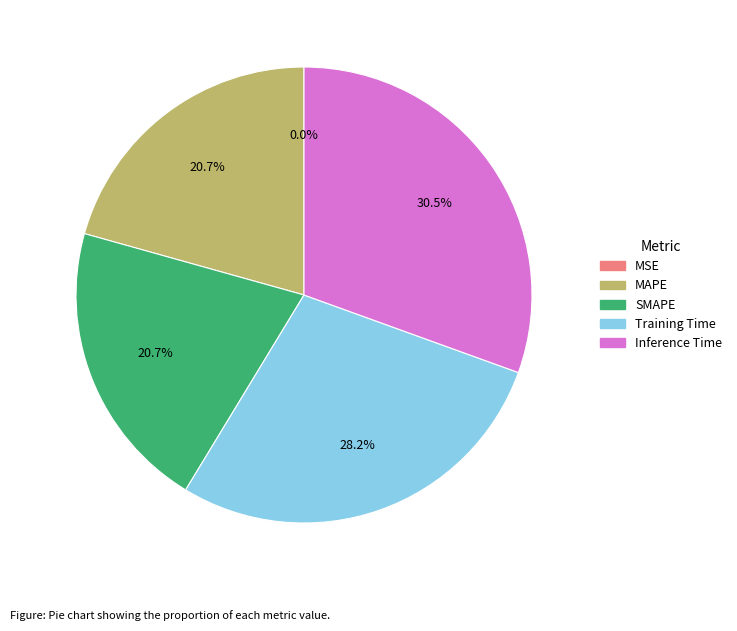

Does any single category account for the majority?

No